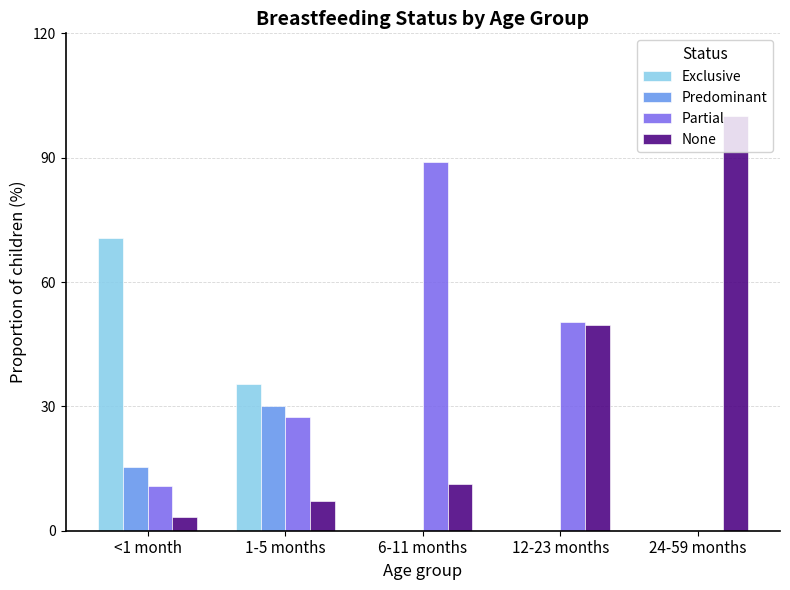

Between 1-5 months and 6-11 months, which series saw the biggest shift?

Partial